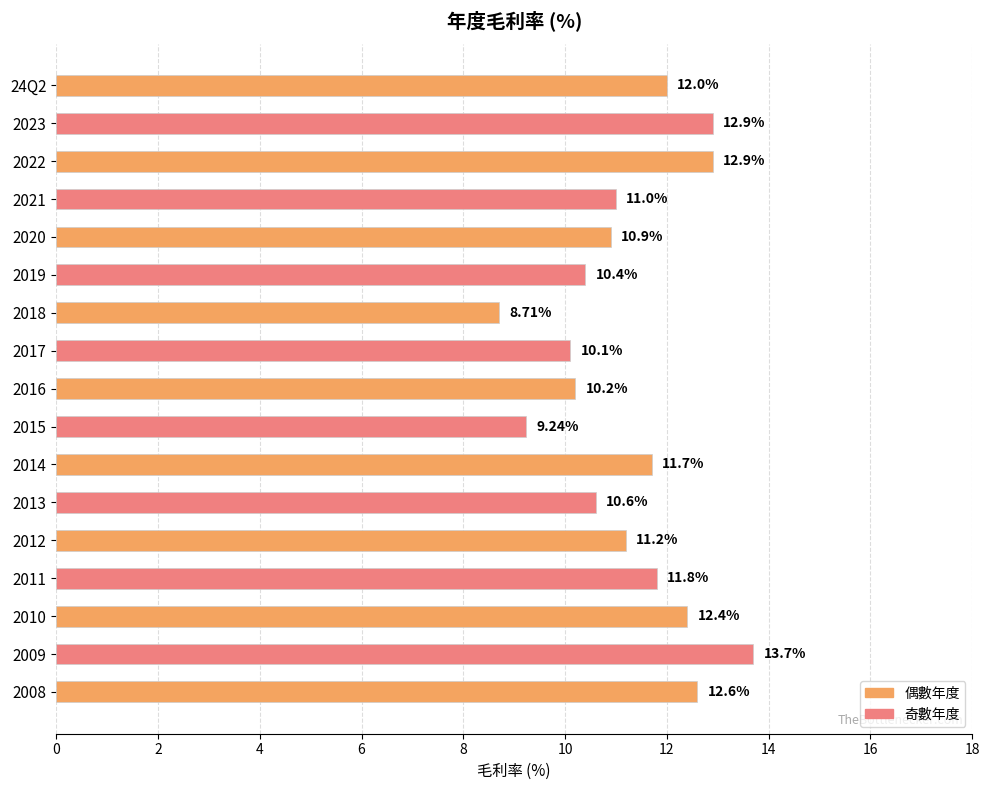

Between 2013 and 2012, which is larger?

2012